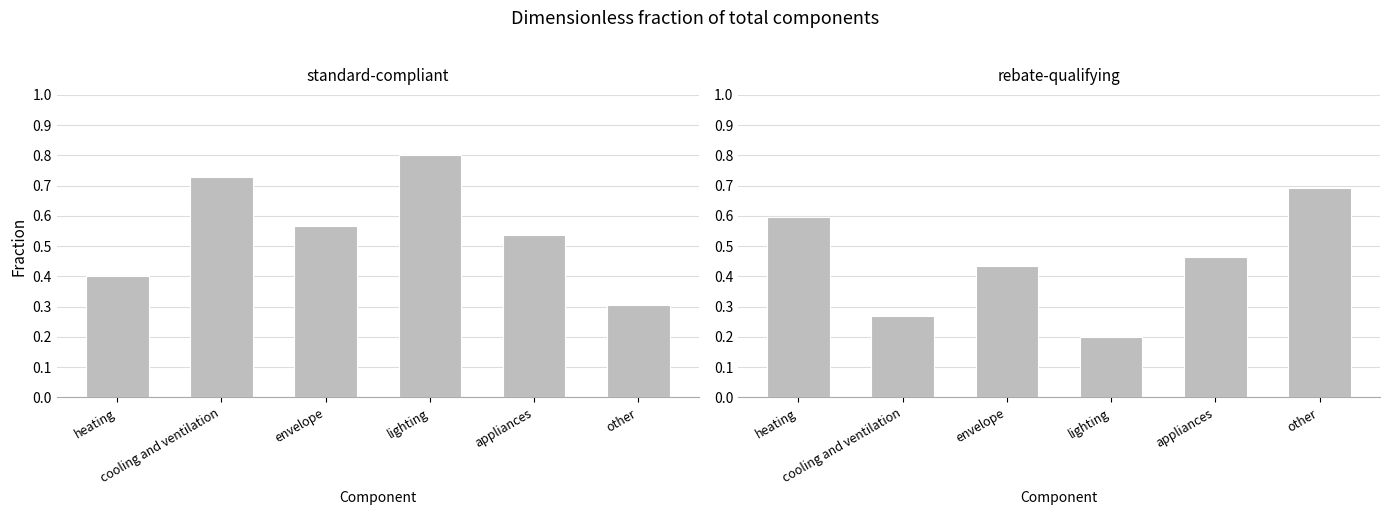

Count the number of categories in the chart.

6